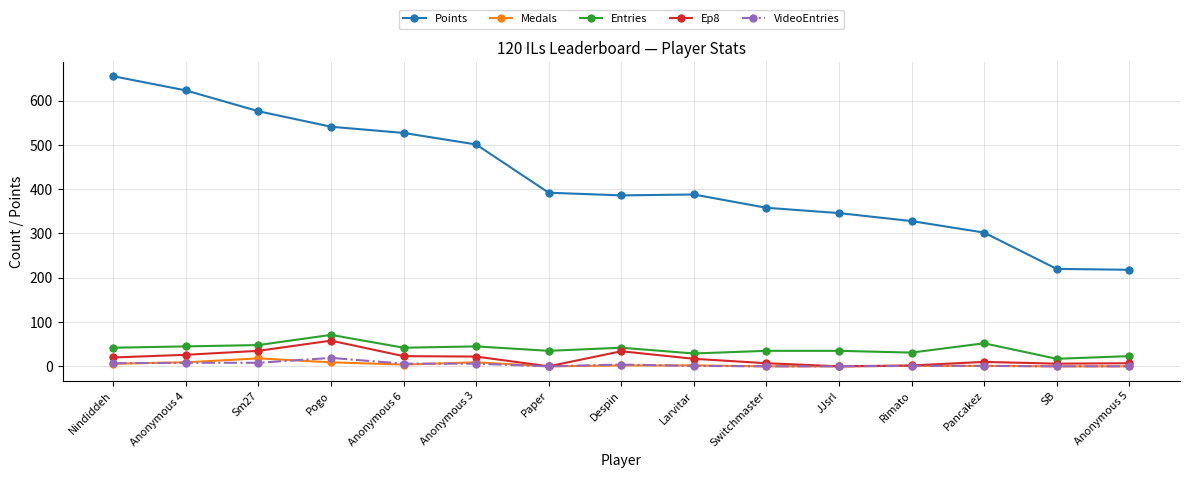

What is the label of the 4th point from the right?

Rimato